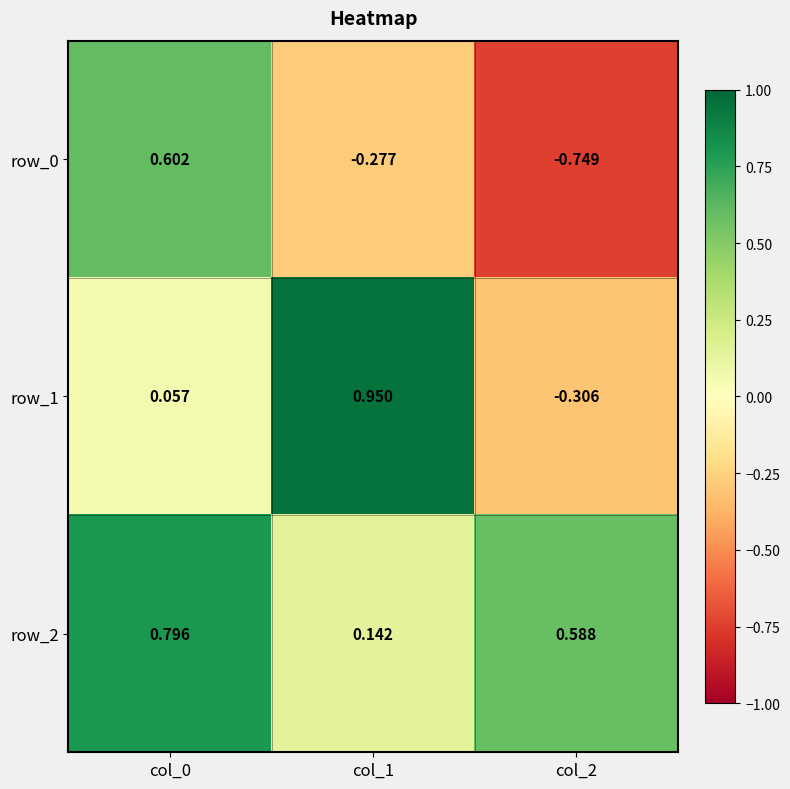

Rank the series by their average value, from highest to lowest.

row_2, row_1, row_0